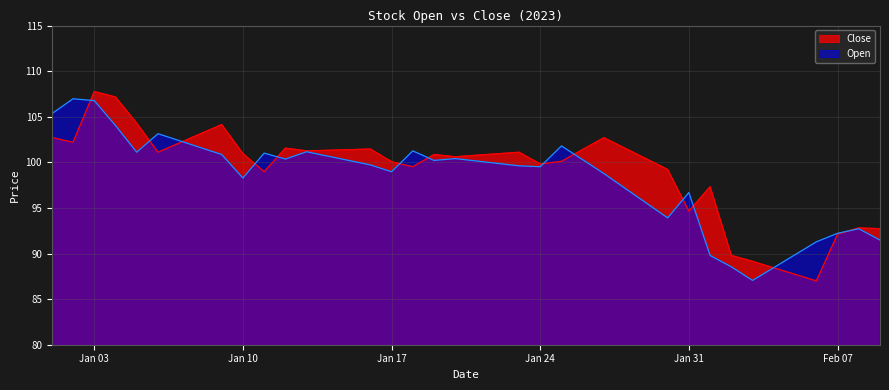

What is the maximum value shown in the chart?

107.8